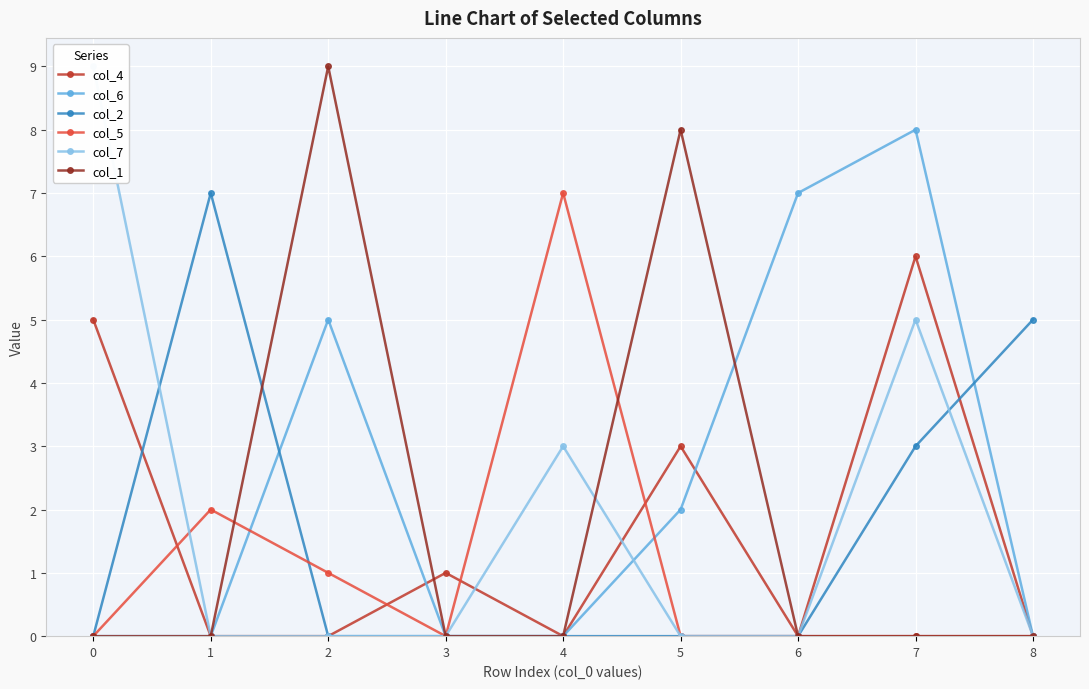

Reading right to left, extract all data points from this chart.

col_4: 8=0	7=6	6=0	5=3	4=0	3=1	2=0	1=0	0=5
col_6: 8=0	7=8	6=7	5=2	4=0	3=0	2=5	1=0	0=0
col_2: 8=5	7=3	6=0	5=0	4=0	3=0	2=0	1=7	0=0
col_5: 8=0	7=0	6=0	5=0	4=7	3=0	2=1	1=2	0=0
col_7: 8=0	7=5	6=0	5=0	4=3	3=0	2=0	1=0	0=9
col_1: 8=0	7=0	6=0	5=8	4=0	3=0	2=9	1=0	0=0